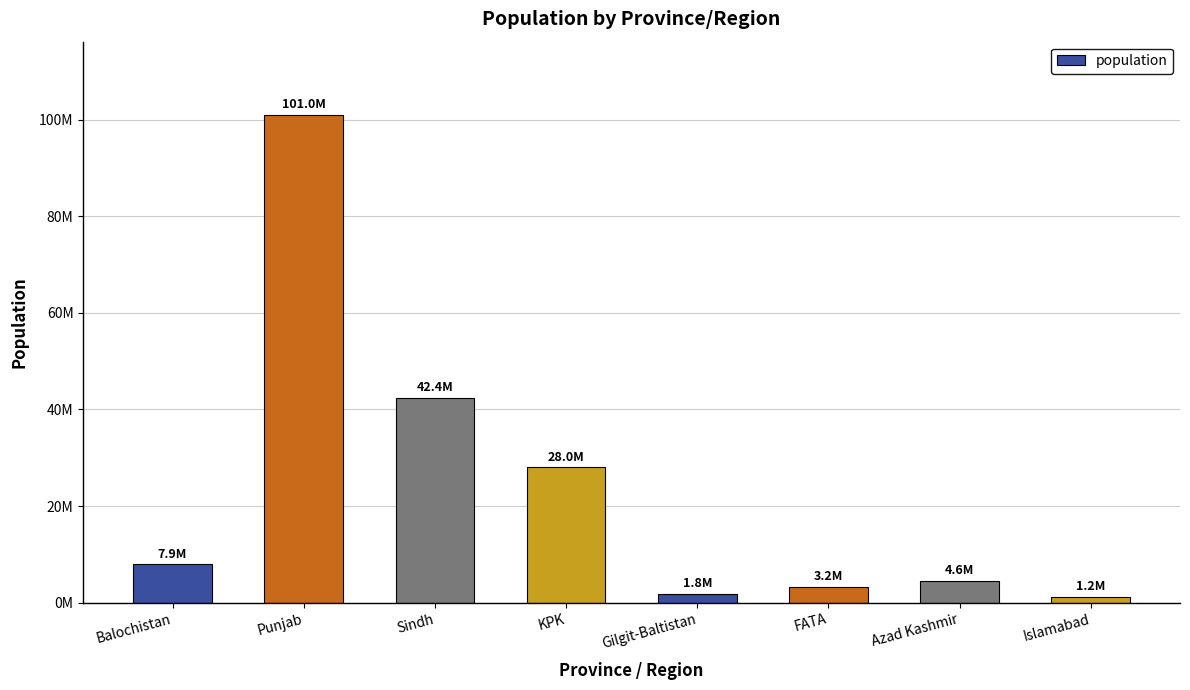

Which category has the highest value across all series?

Punjab